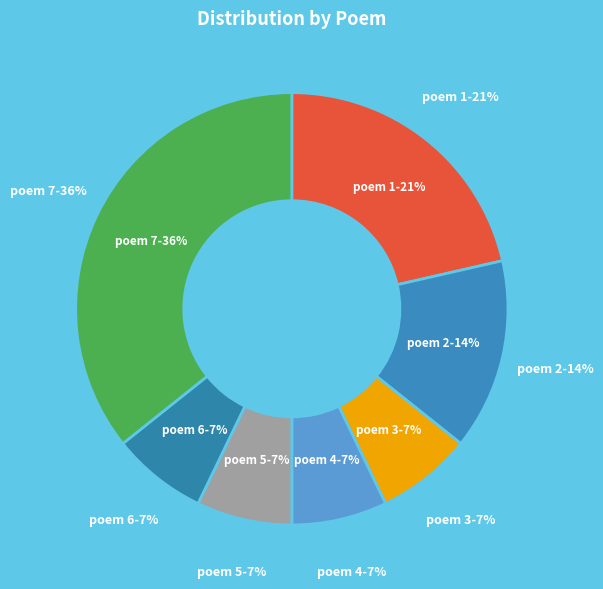

What percentage is the 4 slice, to the nearest percent?

7%